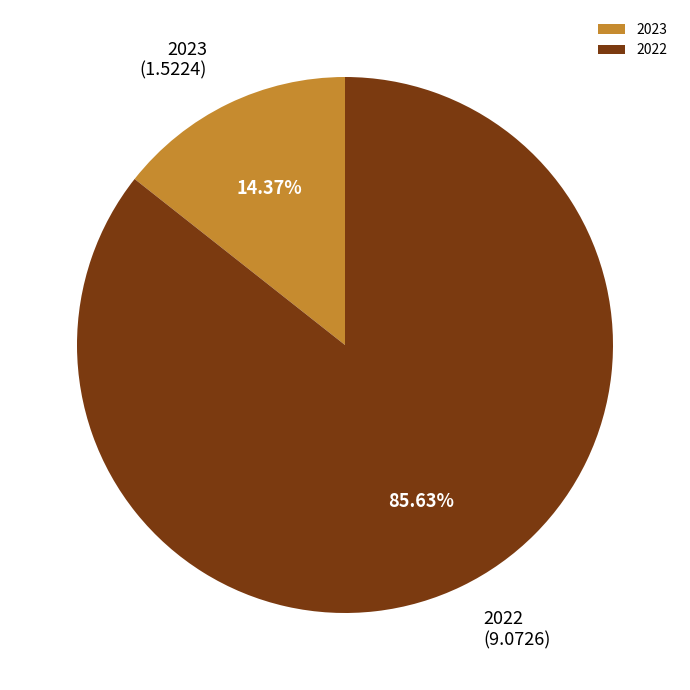

True or false: 2022 accounts for 80% of the total.

False